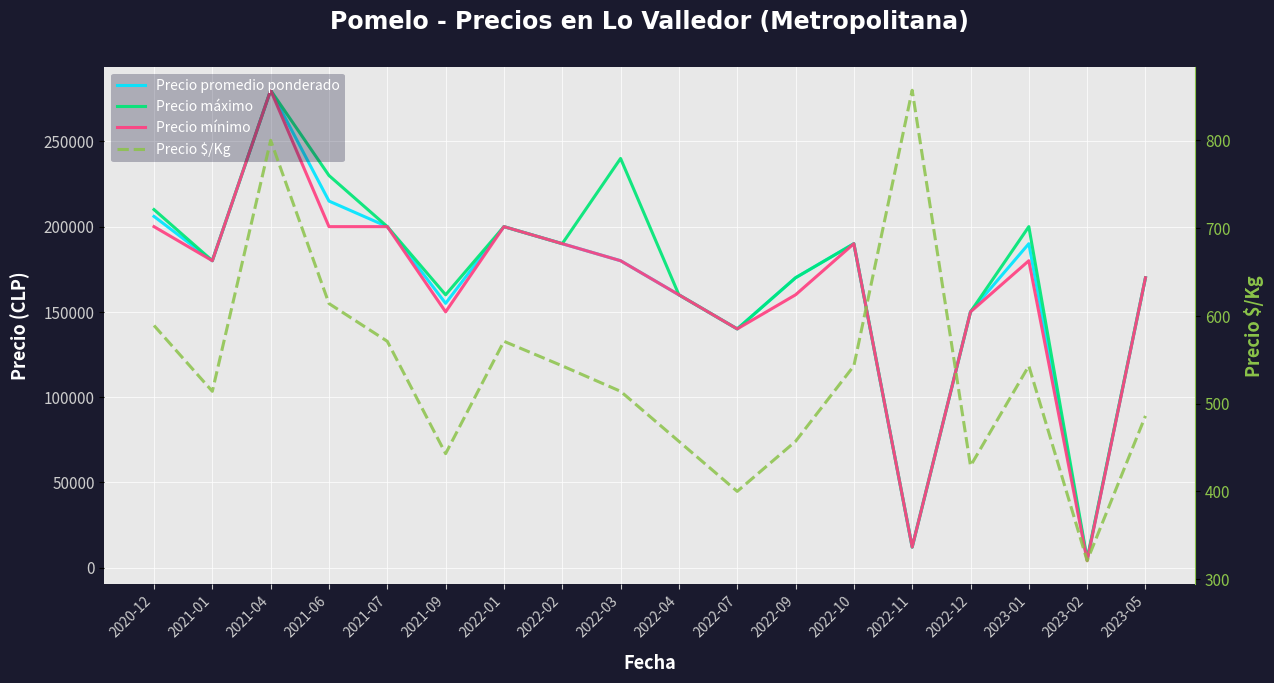

What is the difference between the maximum and minimum values in the Precio mínimo series?

276000